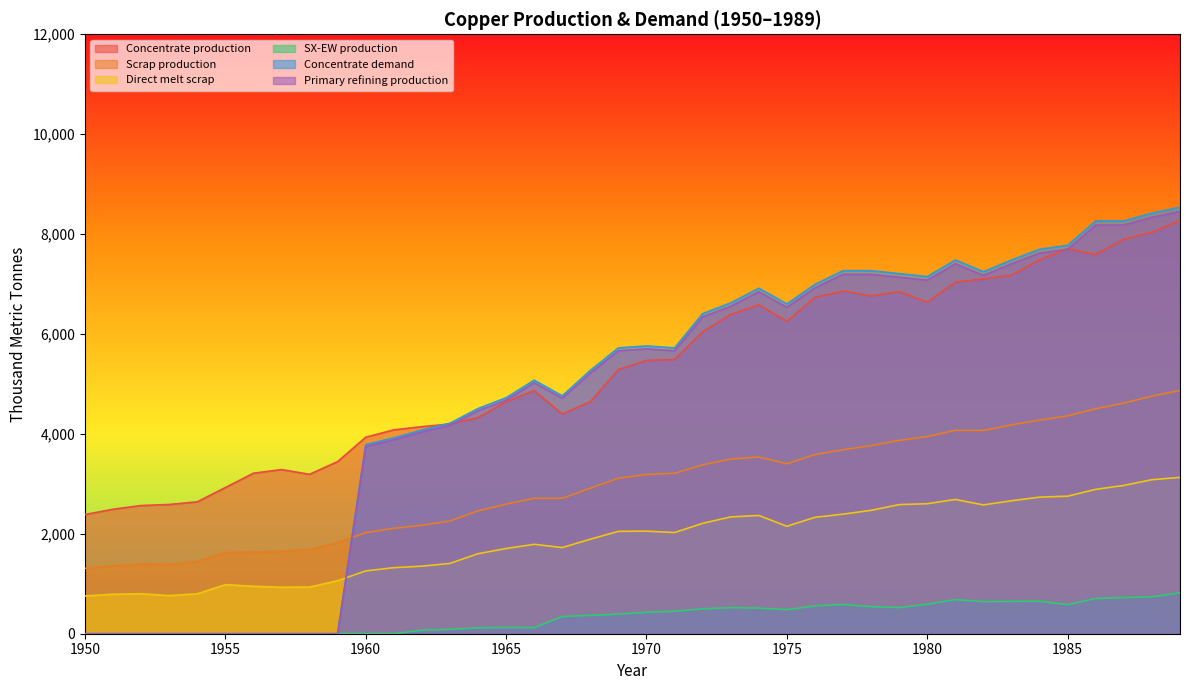

Reading right to left, transcribe all the data shown in this chart.

Concentrate production: 8268.6	8035.4	7897.6	7590.1	7706.8	7484.2	7176.7	7102.6	7039.0	6636.1	6848.3	6763.5	6859.0	6731.9	6254.7	6583.5	6392.7	6042.8	5491.4	5470.3	5290.1	4643.2	4399.4	4866.1	4643.5	4325.4	4198.2	4145.3	4081.7	3933.3	3445.6	3191.1	3286.6	3212.5	2926.2	2639.9	2587.0	2565.9	2491.7	2385.7
Scrap production: 4869.5	4755.4	4616.8	4503.9	4360.8	4276.9	4180.1	4069.4	4071.8	3946.5	3870.2	3765.3	3682.6	3585.5	3401.8	3536.5	3496.4	3379.8	3212.0	3186.9	3112.3	2913.9	2710.9	2711.5	2593.1	2460.1	2256.0	2171.0	2109.3	2021.8	1824.9	1684.8	1647.9	1633.0	1627.9	1446.5	1388.9	1395.2	1361.0	1308.7
Direct melt scrap: 3130.0	3083.2	2969.1	2890.1	2753.6	2734.3	2661.8	2578.2	2688.1	2603.1	2584.9	2470.2	2393.6	2330.2	2150.8	2367.6	2338.6	2209.6	2025.4	2053.6	2049.2	1892.4	1724.8	1789.6	1705.9	1601.7	1407.5	1352.5	1322.0	1257.2	1060.8	934.5	929.9	950.2	981.9	799.0	762.9	801.3	790.0	756.1
SX-EW production: 817.4	737.6	722.4	704.9	581.2	650.8	647.3	642.4	682.0	590.9	522.7	542.5	585.0	557.1	480.3	513.5	522.3	498.2	449.6	429.7	391.9	366.8	343.6	120.9	125.5	117.6	87.8	70.7	0.0	0.0	0.0	0.0	0.0	0.0	0.0	0.0	0.0	0.0	0.0	0.0
Concentrate demand: 8538.1	8420.8	8264.3	8264.6	7774.8	7696.7	7481.4	7246.5	7482.1	7149.1	7208.3	7267.5	7267.8	6993.7	6601.9	6915.9	6622.2	6406.9	5721.0	5760.6	5721.7	5271.1	4761.7	5075.7	4723.2	4507.9	4214.1	4077.3	3920.8	3784.0	0.0	0.0	0.0	0.0	0.0	0.0	0.0	0.0	0.0	0.0
Primary refining production: 8452.7	8336.6	8181.7	8182.0	7697.0	7619.8	7406.6	7174.0	7407.3	7077.6	7136.2	7194.8	7195.1	6923.7	6535.9	6846.8	6556.0	6342.8	5663.8	5703.0	5664.5	5218.4	4714.0	5025.0	4675.9	4462.8	4172.0	4036.6	3881.6	3746.1	0.0	0.0	0.0	0.0	0.0	0.0	0.0	0.0	0.0	0.0